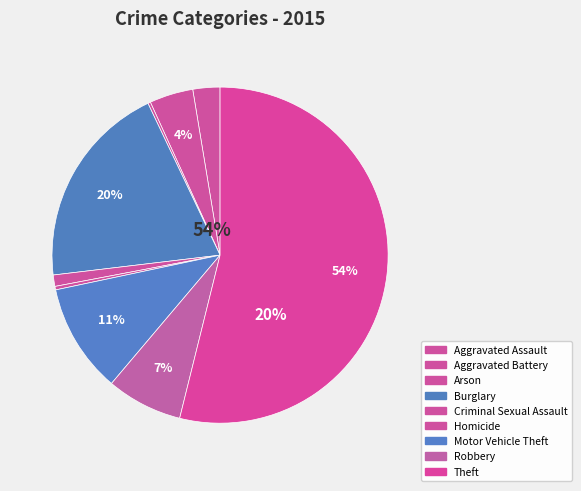

Between Criminal Sexual Assault and Aggravated Battery, which is larger?

Aggravated Battery